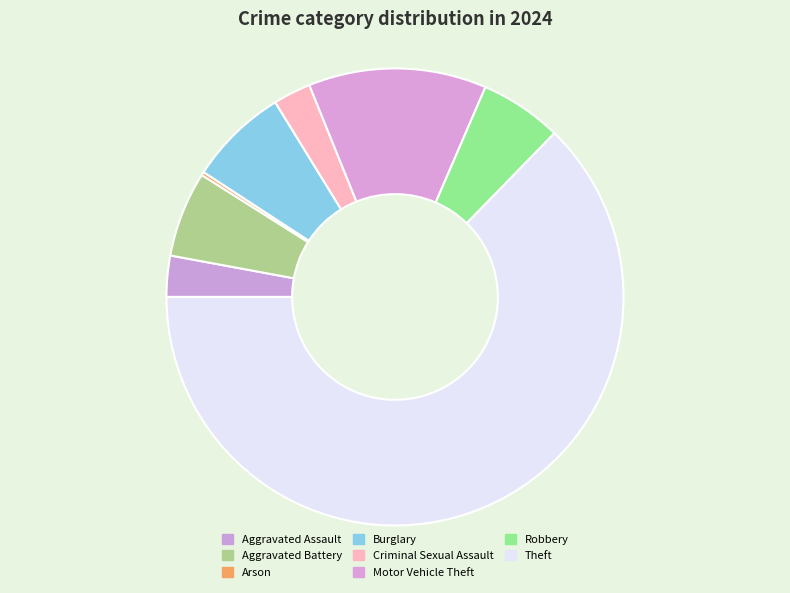

What portion of the pie excludes Arson?

99.8%